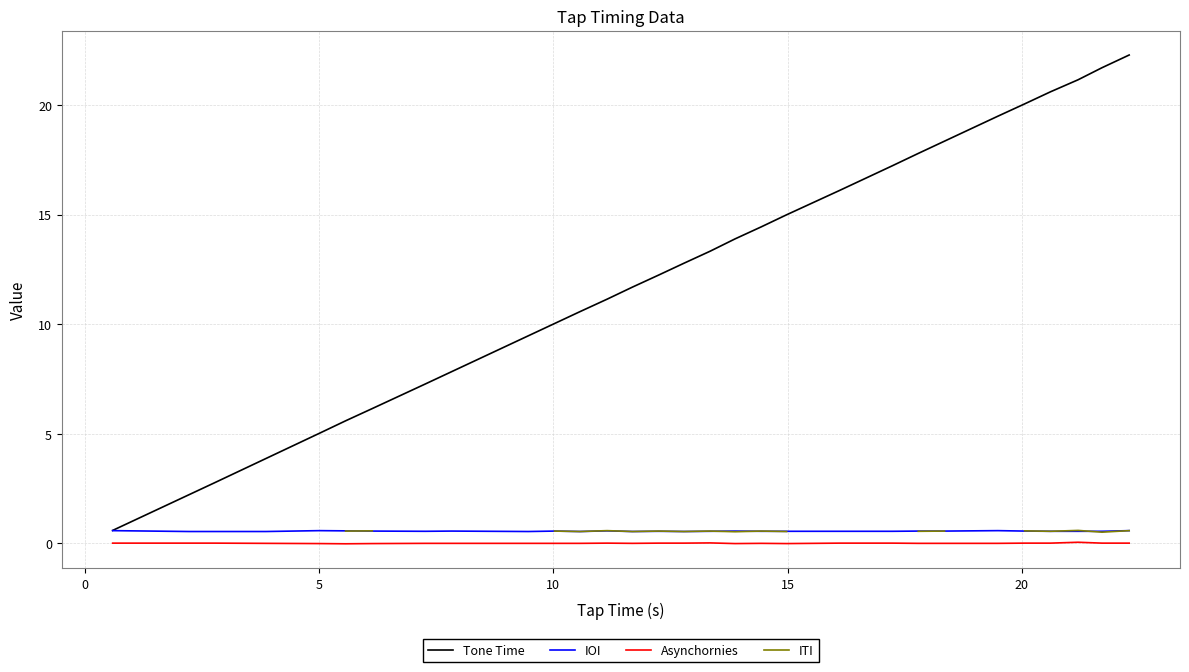

True or false: Asynchornies and Tone Time intersect in this chart.

False